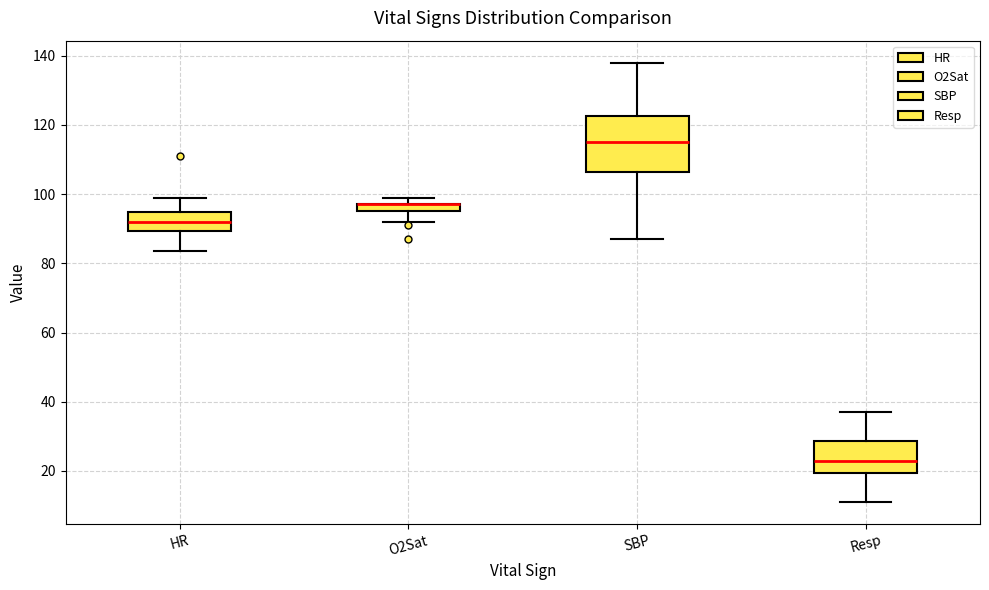

Which box is the tallest, from its lower edge to its upper edge?

SBP